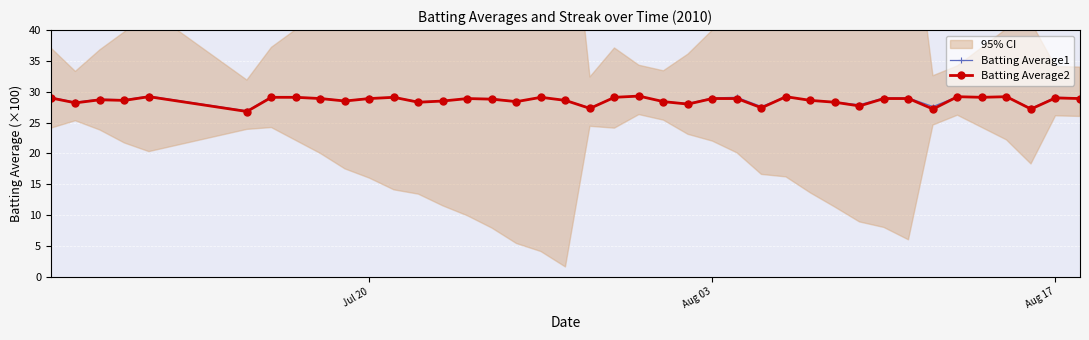

Is it true that Batting Average1 equals 29.0 at Jul 20?

True